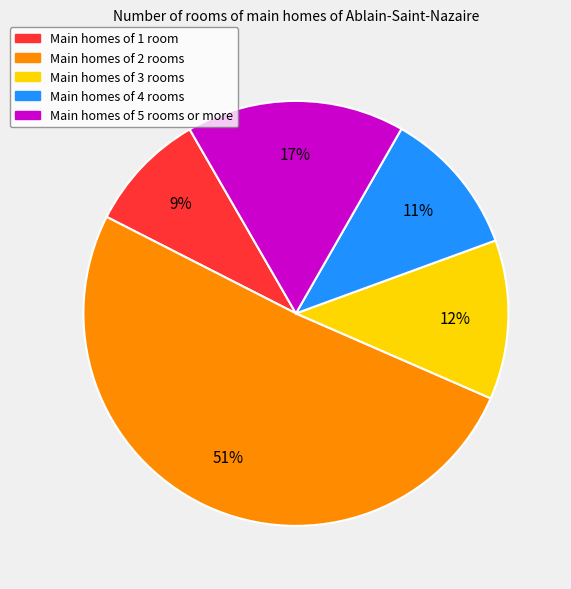

Does any single category account for the majority?

Yes